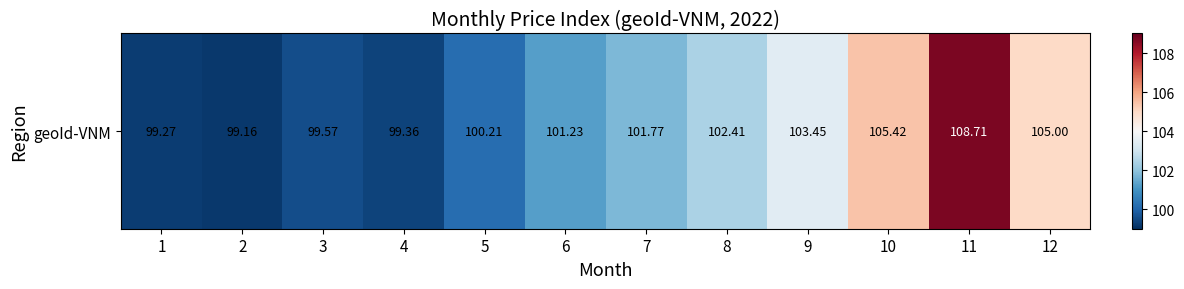

List the labels in order of value, largest first.

11, 10, 12, 9, 8, 7, 6, 5, 3, 4, 1, 2